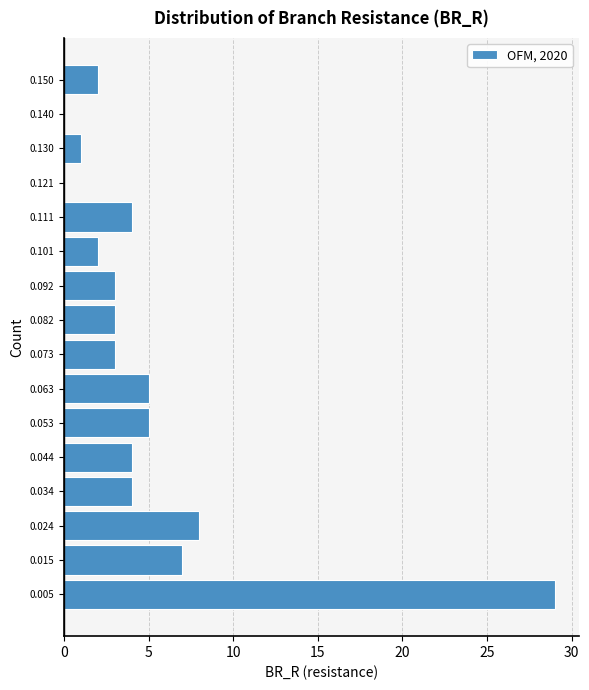

Reading bottom to top, list every bar in this chart as the range it spans on the y-axis followed by its length. Neither the bar edges nor the lengths are printed on the chart, so give them approximately, as read against the axes.

0.000 to 0.010: 29
0.010 to 0.020: 7
0.020 to 0.029: 8
0.029 to 0.039: 4
0.039 to 0.048: 4
0.048 to 0.058: 5
0.058 to 0.068: 5
0.068 to 0.077: 3
0.077 to 0.087: 3
0.087 to 0.097: 3
0.097 to 0.106: 2
0.106 to 0.116: 4
0.116 to 0.126: 0
0.126 to 0.135: 1
0.135 to 0.145: 0
0.145 to 0.154: 2